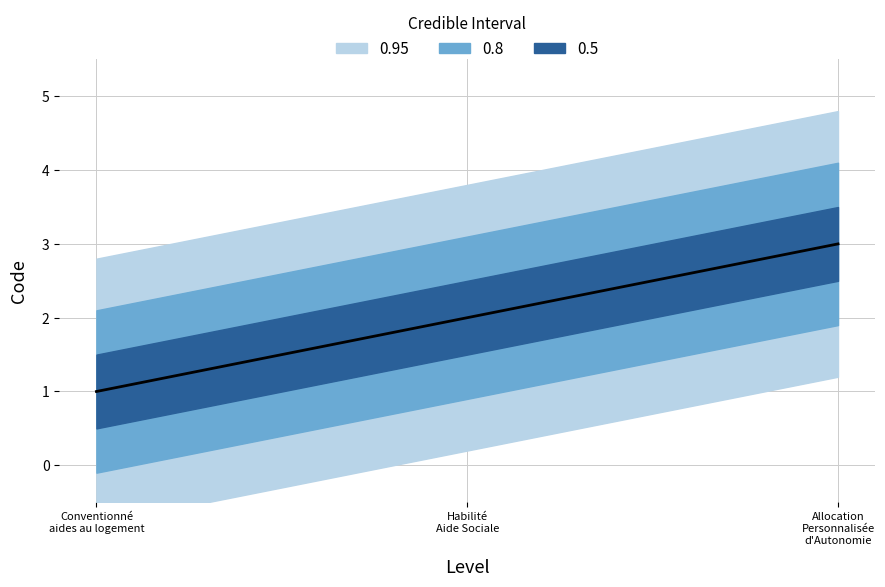

How many lines are shown in the chart?

1